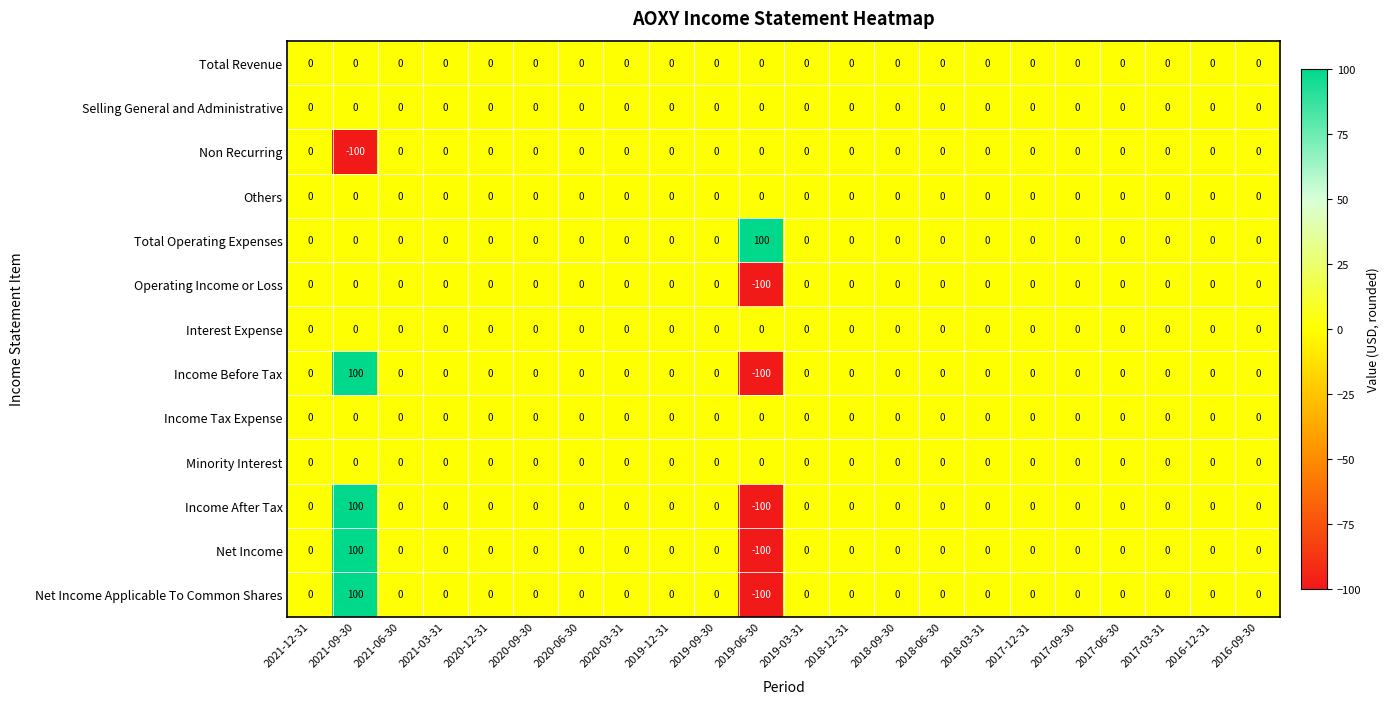

Which series has the largest total across all categories?

Total Operating Expenses